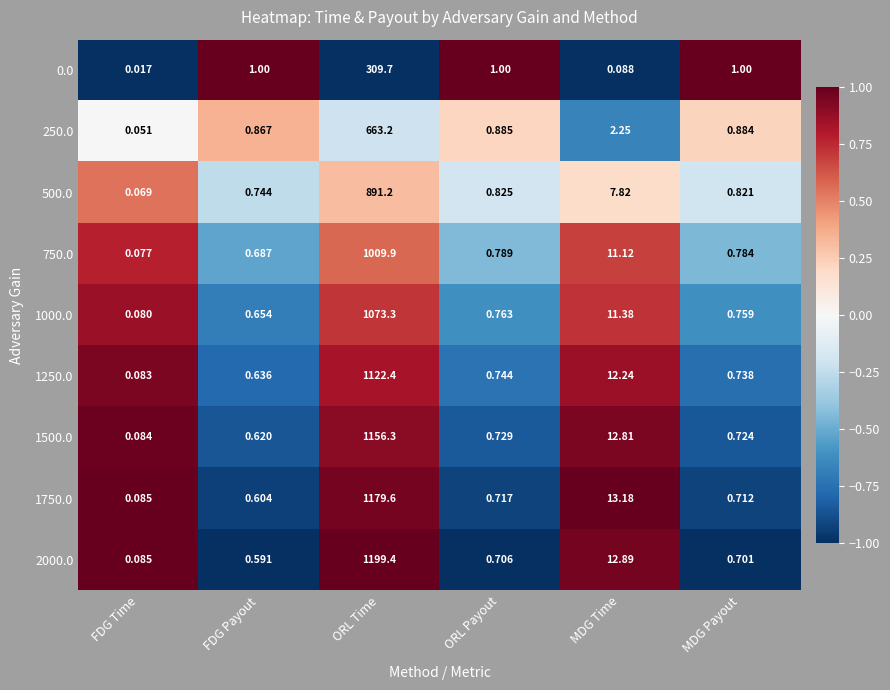

Where is 2000.0 nearest to the value 599?

MDG Time